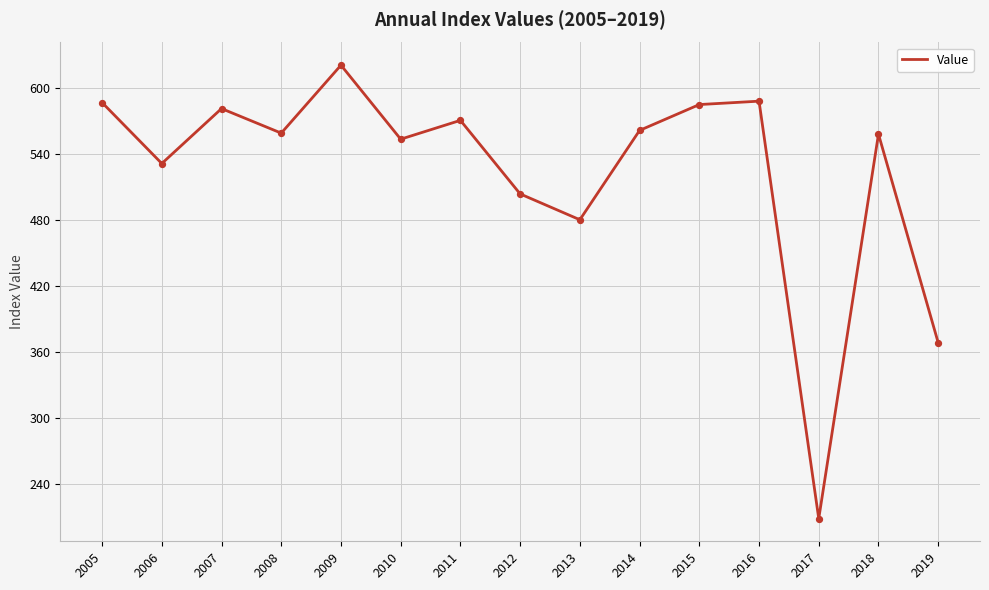

What is the change in value from 2005 to 2013?

-106.5